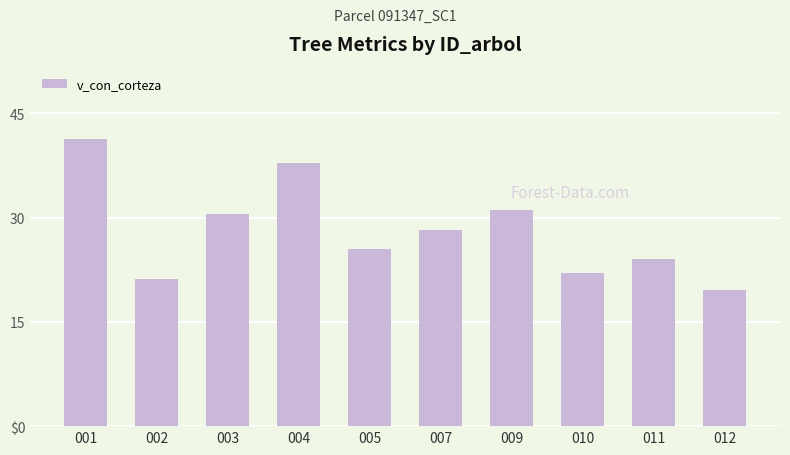

What is the difference between the maximum and minimum values?

21.8